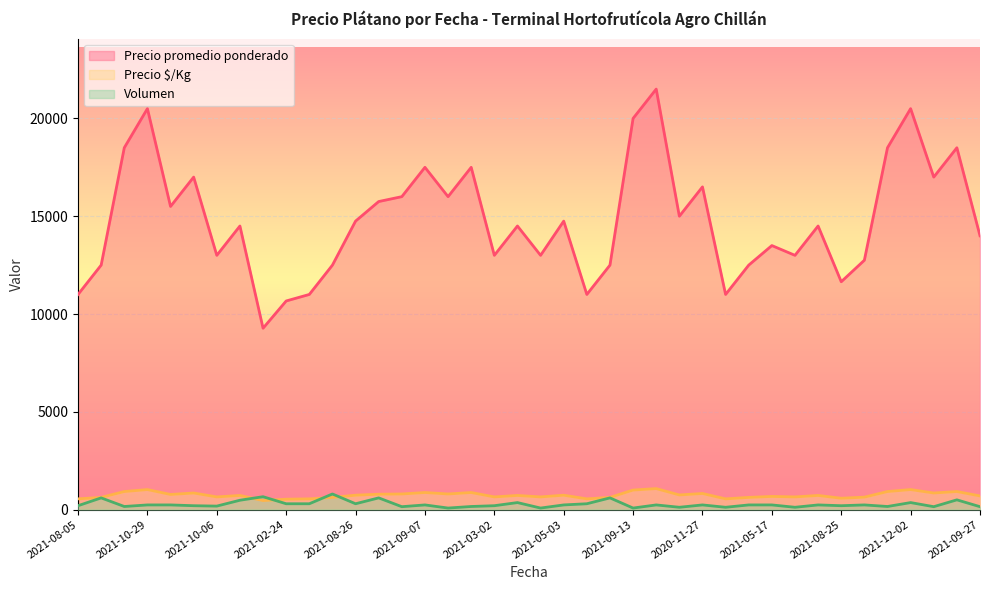

At 2021-12-02, list the series in order from smallest to largest.

Volumen, Precio $/Kg, Precio promedio ponderado